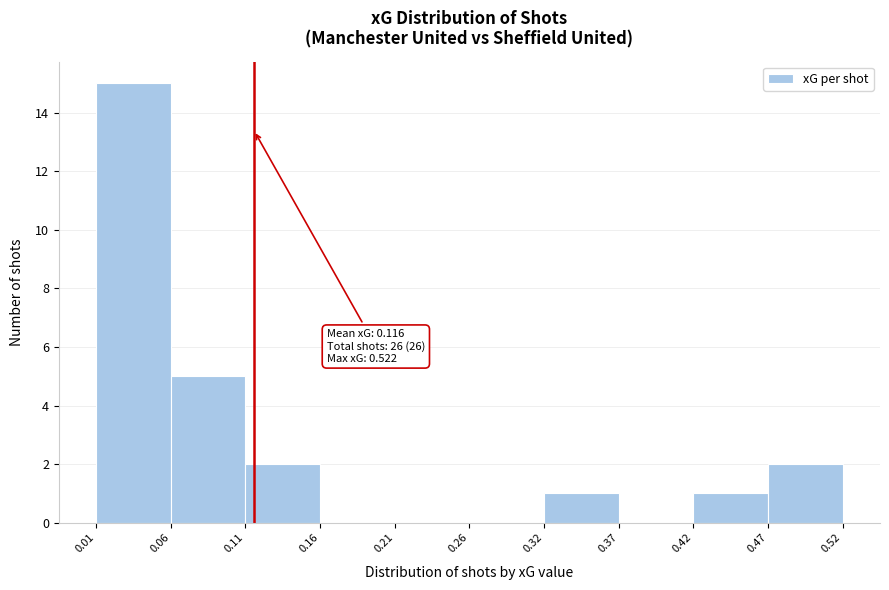

Which range on the x-axis has the tallest bar?

0.01 to 0.06